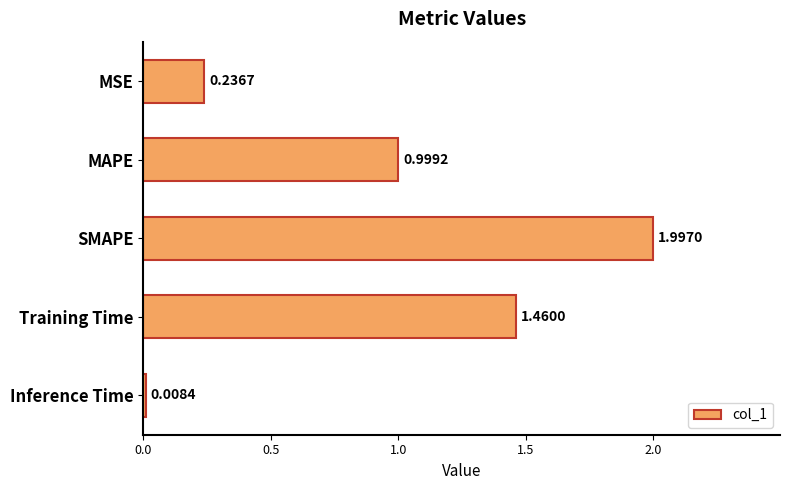

Which has a higher value, MAPE or Inference Time?

MAPE